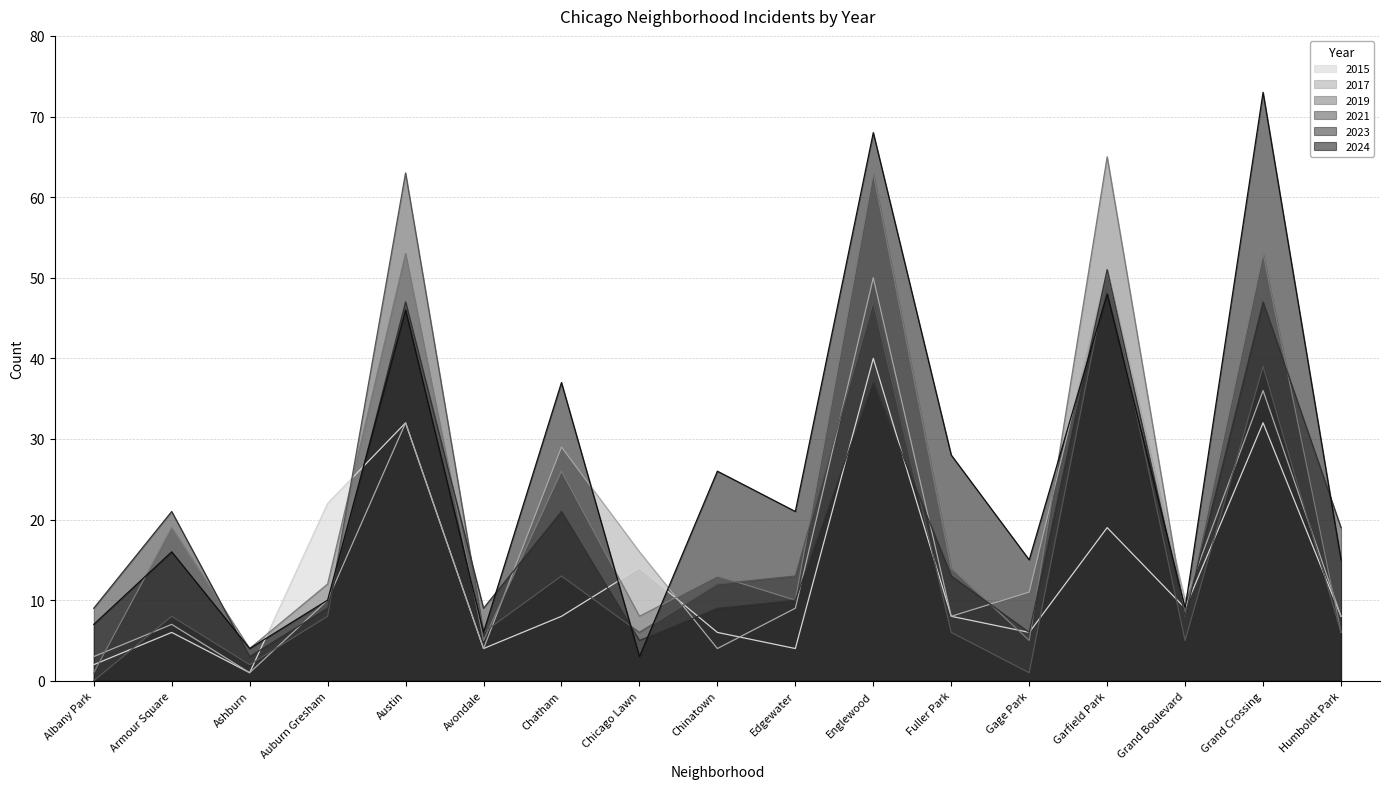

How many lines are shown in the chart?

6